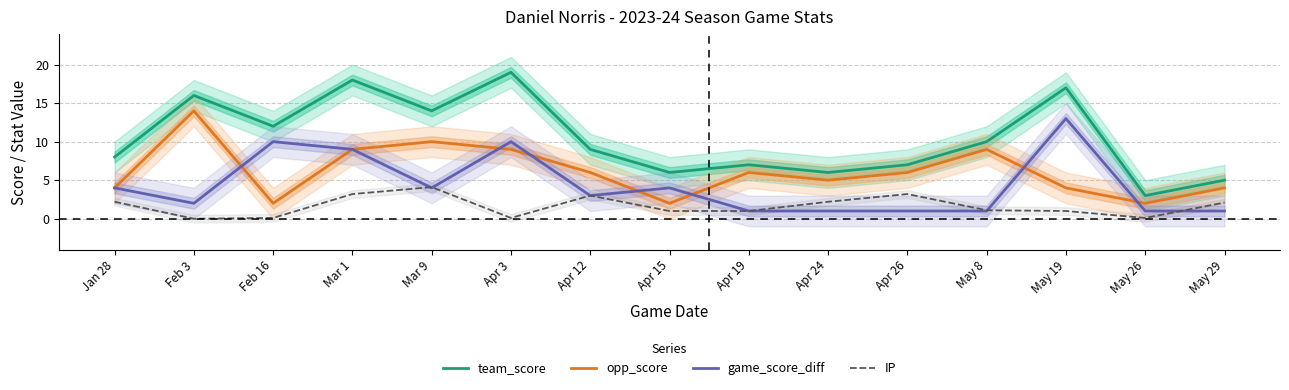

Reading left to right, transcribe all the data shown in this chart.

team_score: 8.0	16.0	12.0	18.0	14.0	19.0	9.0	6.0	7.0	6.0	7.0	10.0	17.0	3.0	5.0
opp_score: 4.0	14.0	2.0	9.0	10.0	9.0	6.0	2.0	6.0	5.0	6.0	9.0	4.0	2.0	4.0
game_score_diff: 4.0	2.0	10.0	9.0	4.0	10.0	3.0	4.0	1.0	1.0	1.0	1.0	13.0	1.0	1.0
IP: 2.2	0.0	0.1	3.2	4.1	0.1	3.0	1.0	1.0	2.2	3.2	1.1	1.0	0.1	2.1